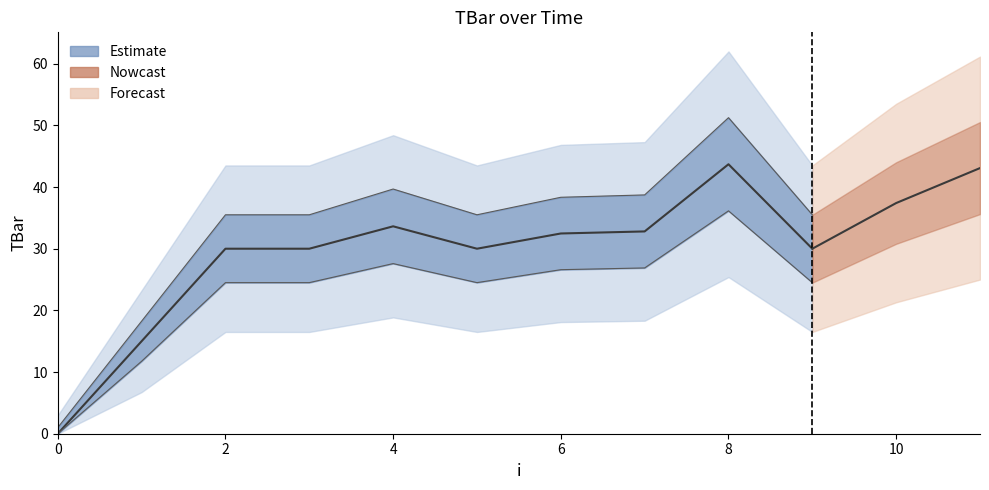

What is the value of the 10th point from the left?

30.0